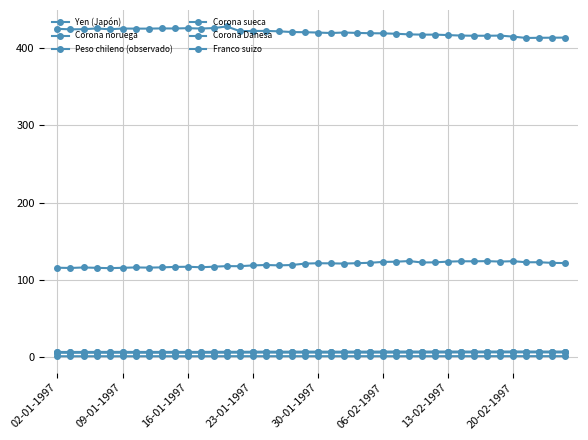

True or false: Corona noruega and Franco suizo cross at least once.

False